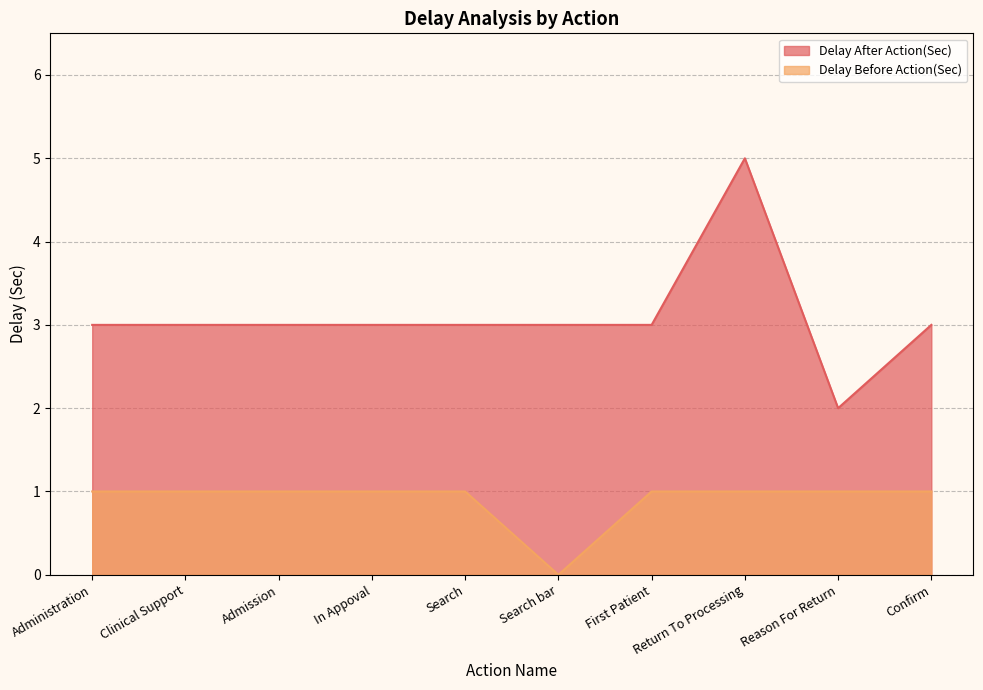

How many values in the Delay After Action(Sec) series are below 3?

1